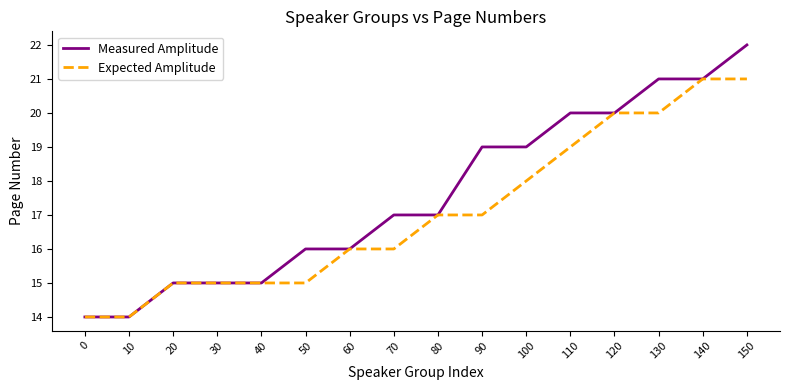

Reading left to right, list all the values displayed in this chart.

Measured Amplitude: 14	14	15	15	15	16	16	17	17	19	19	20	20	21	21	22
Expected Amplitude: 14	14	15	15	15	15	16	16	17	17	18	19	20	20	21	21